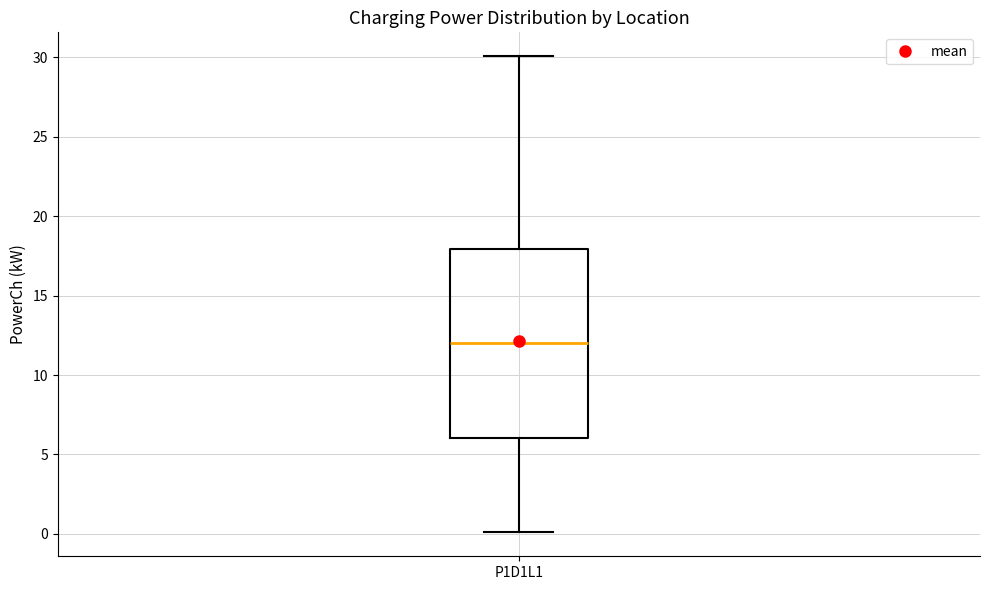

Read this box plot against the y-axis: the position of the median line, the range covered by the box, and the ends of both whiskers. The values are not printed on the chart, so give them approximately, as read against the axis.

median 12, box 6 to 18, whiskers 0 to 30